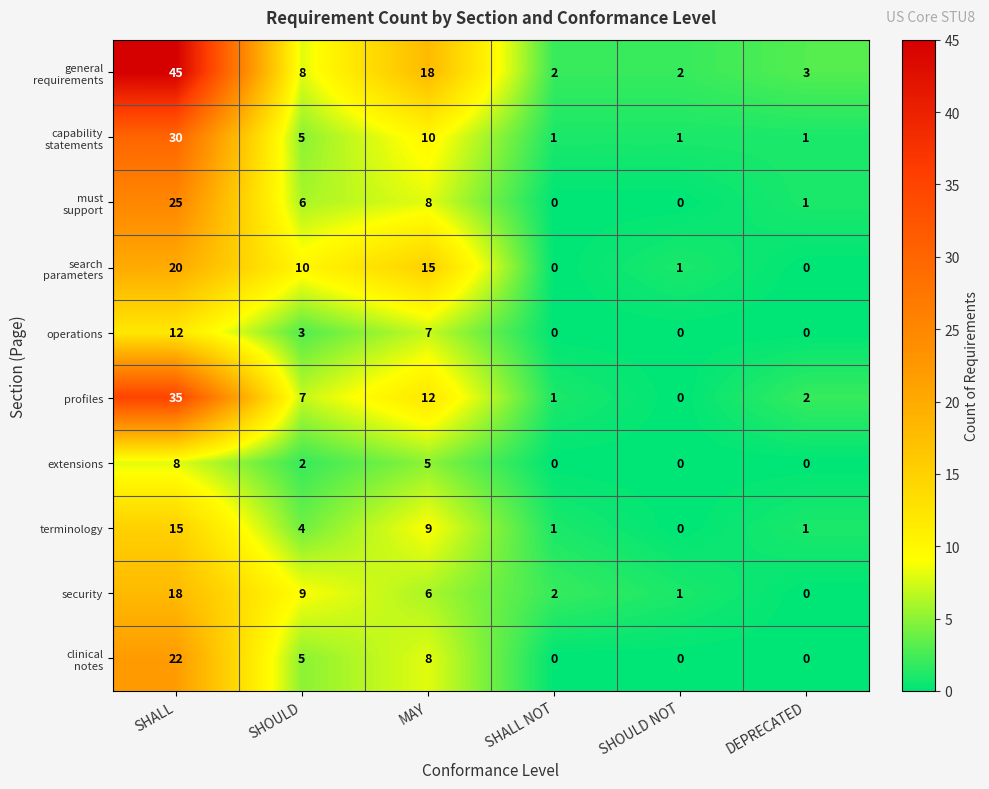

At which category is the sum across all series the highest?

SHALL